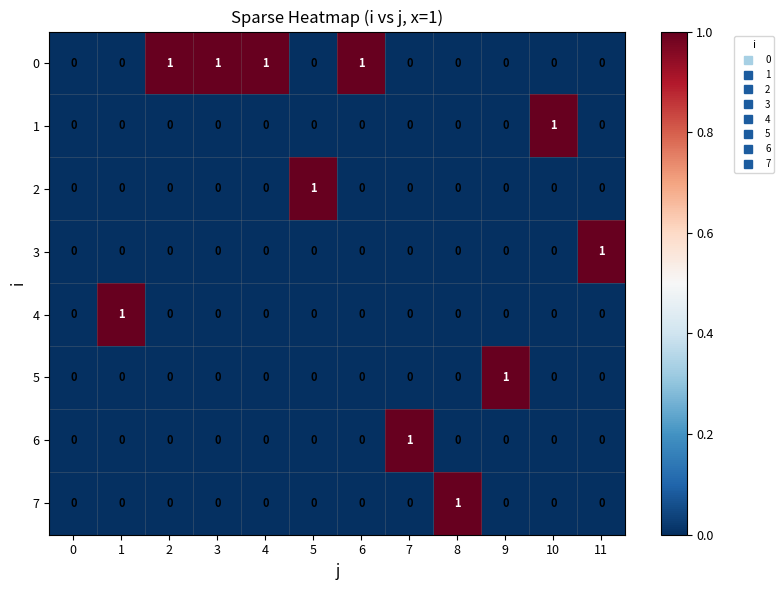

Count the 3 values in the range 0 to 1.

12